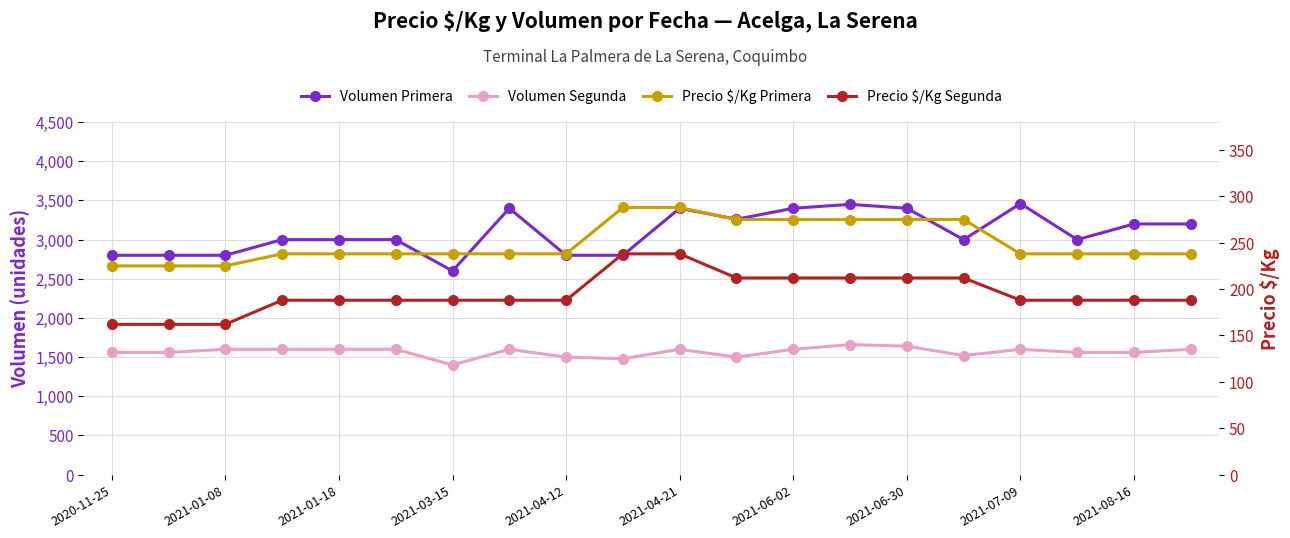

What is the difference between the maximum and minimum values in the Precio $/Kg Primera series?

63